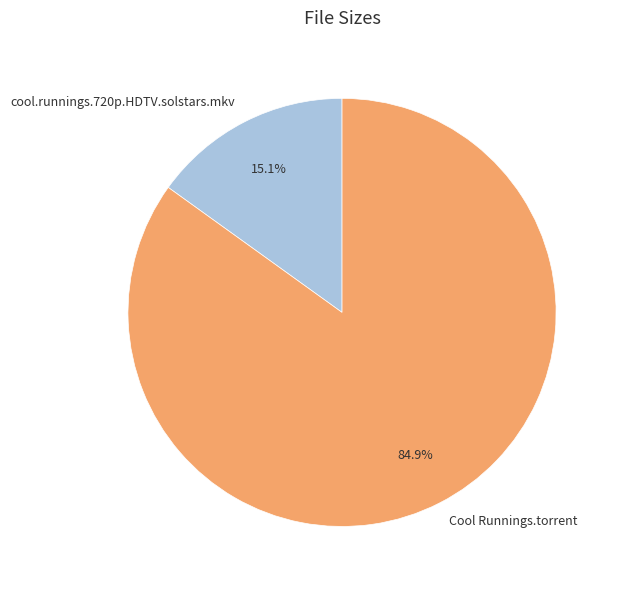

How much of the chart is everything except cool.runnings.720p.HDTV.solstars.mkv?

84.9%